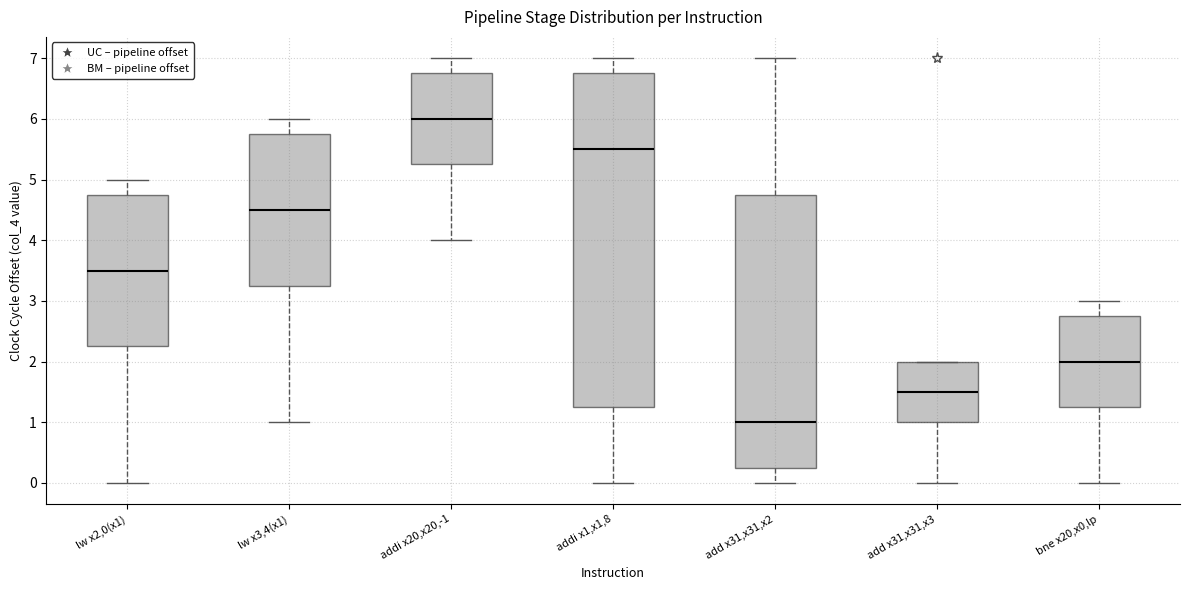

Which box's median line is the highest?

addi x20,x20,-1